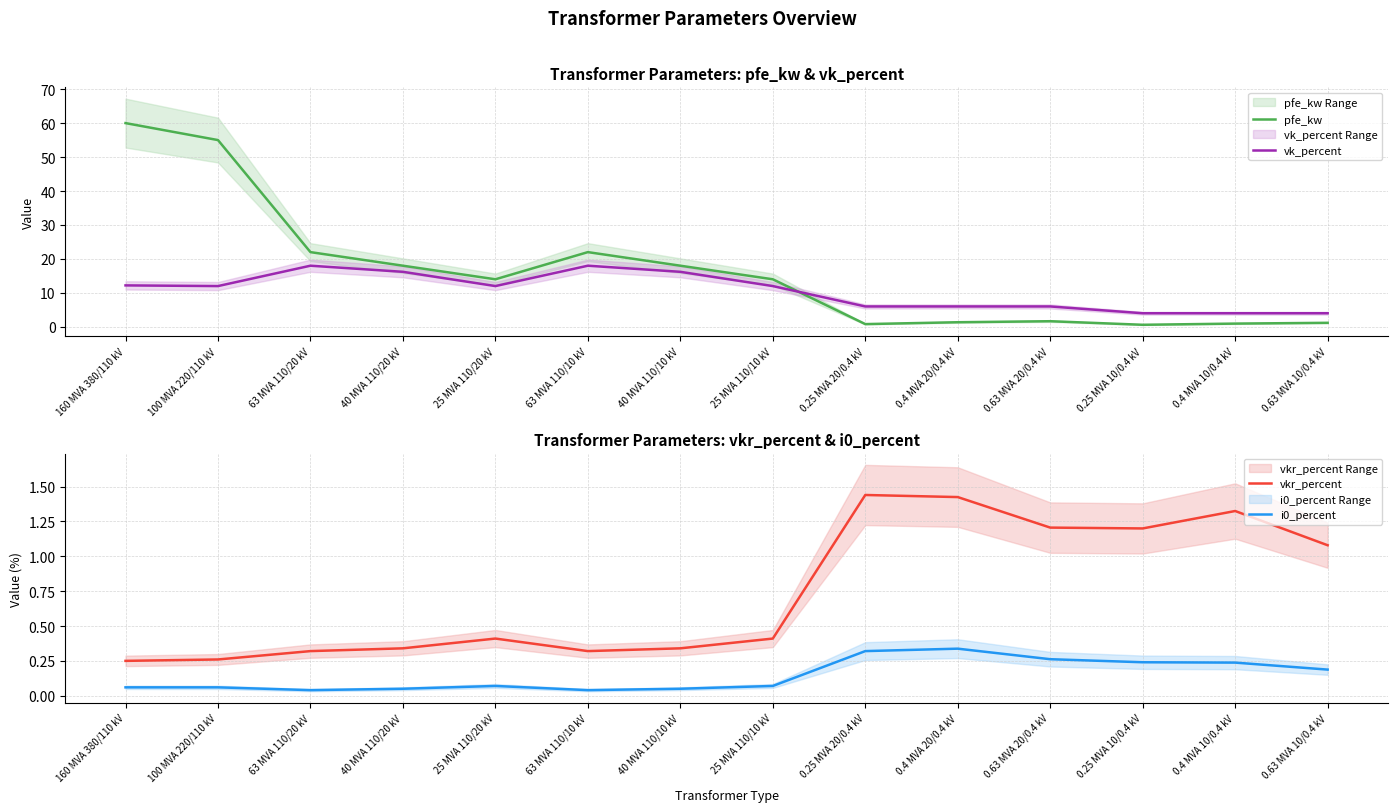

Which label corresponds to the smallest value in the chart?

63 MVA 110/20 kV